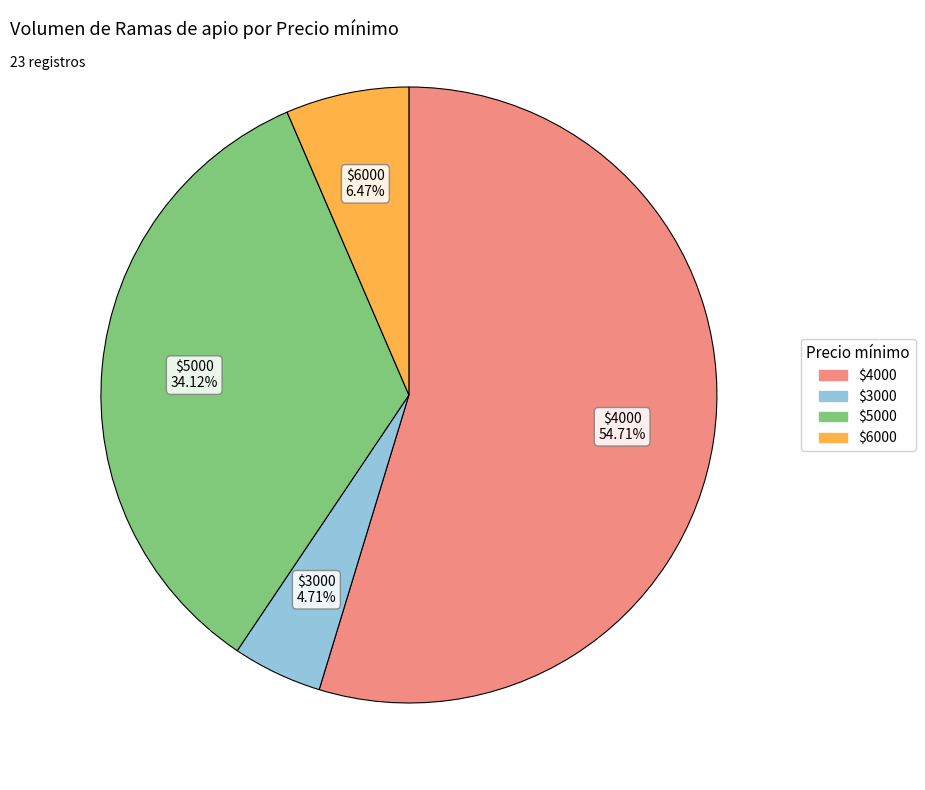

Does any single category account for the majority?

Yes